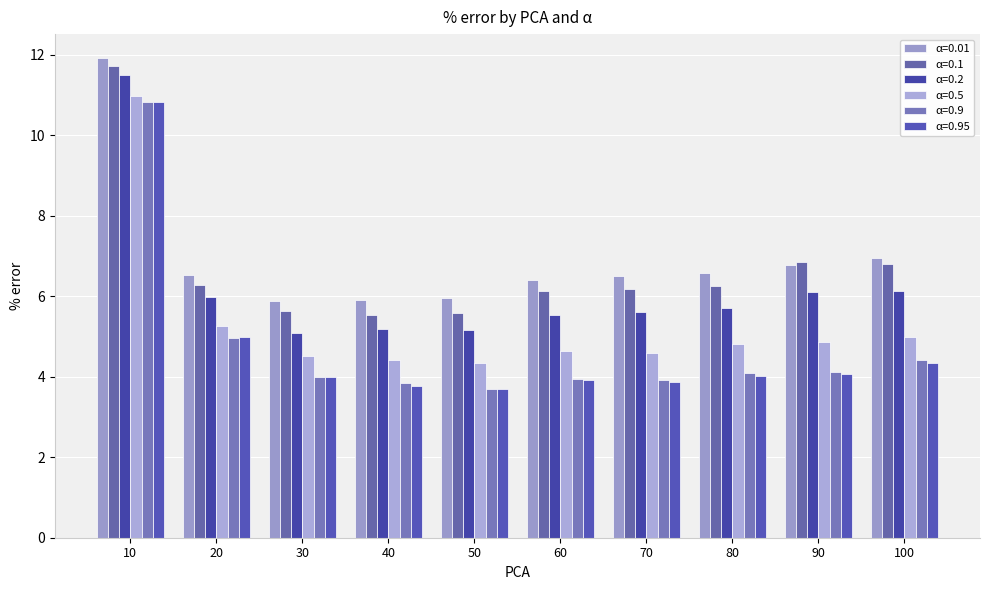

What are all the series names shown in the legend?

α=0.01, α=0.1, α=0.2, α=0.5, α=0.9, α=0.95